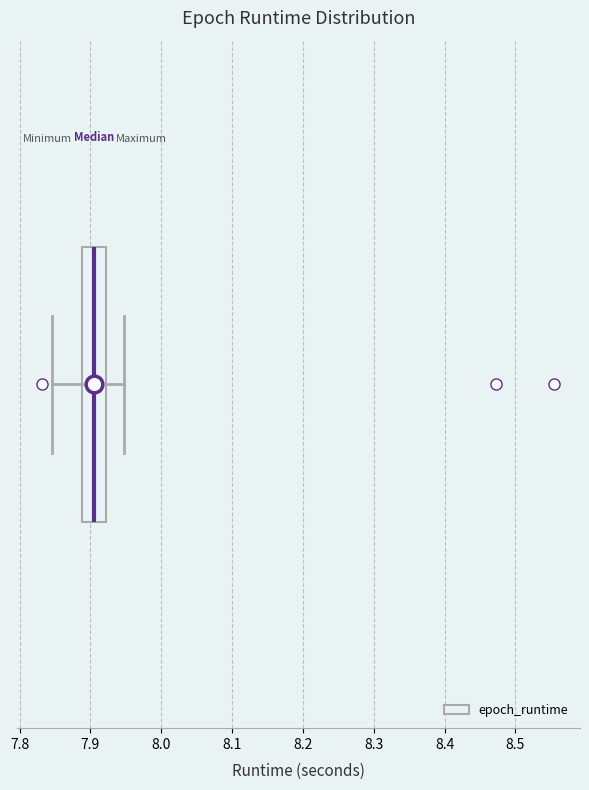

Read this box plot against the x-axis: the position of the median line, the range covered by the box, and the ends of both whiskers. The values are not printed on the chart, so give them approximately, as read against the axis.

median 7.90, box 7.89 to 7.92, whiskers 7.85 to 7.95